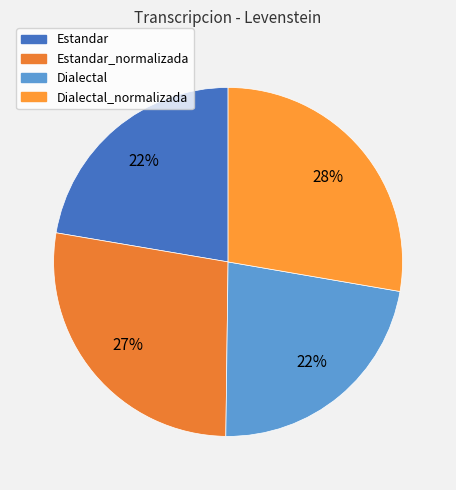

How many segments does this pie chart have?

4